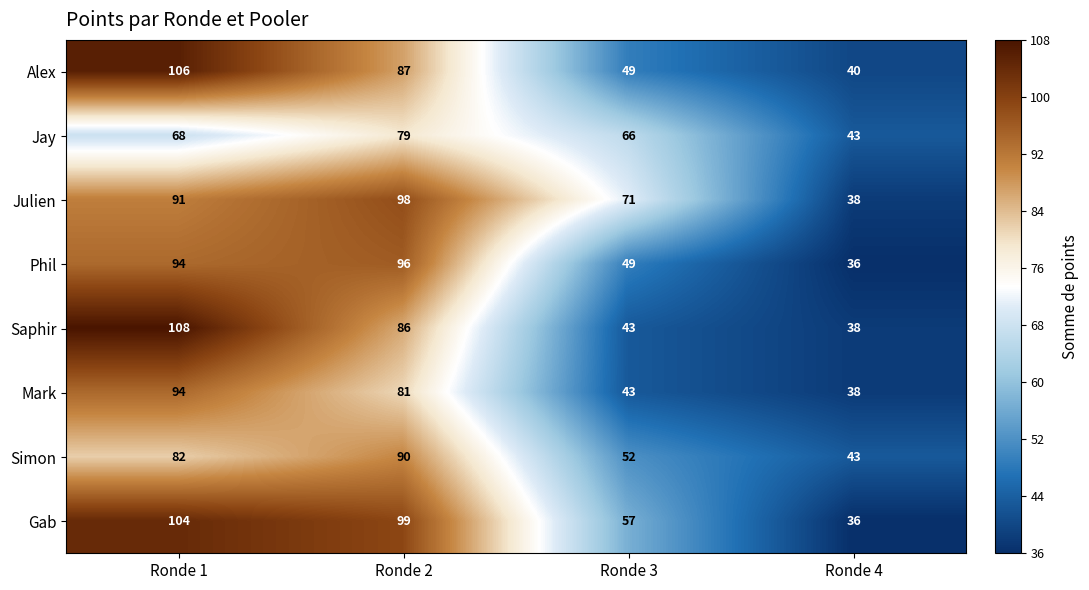

What is the difference between the second highest and second lowest values in the Julien series?

20